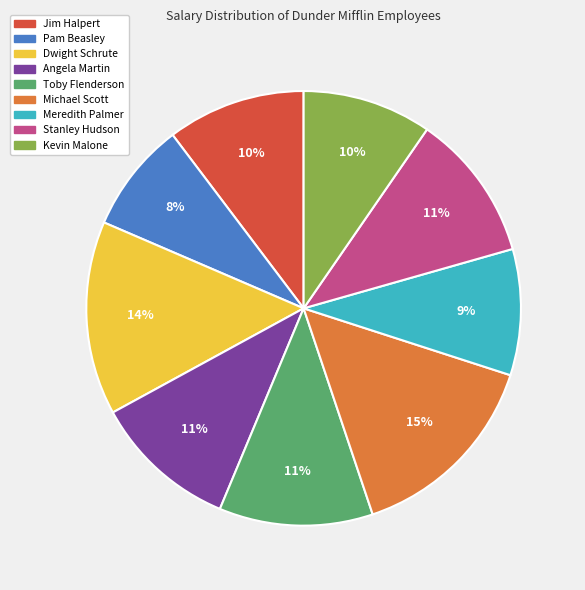

Combined, do Kevin Malone and Michael Scott account for over 50%?

No